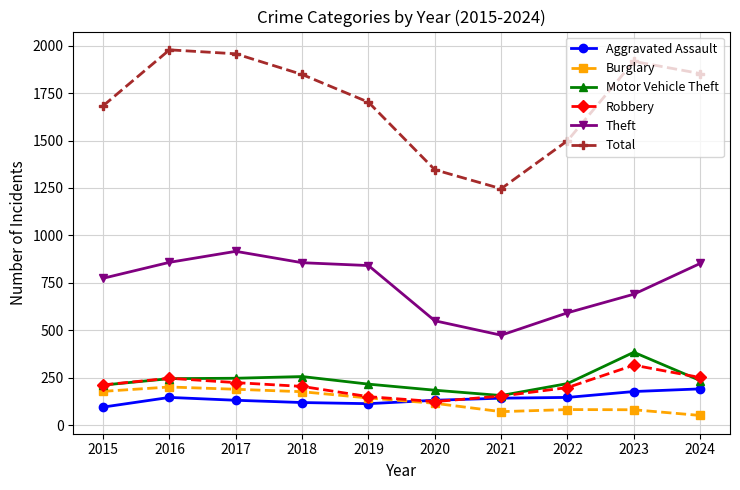

What is the highest value of the Robbery series?

316